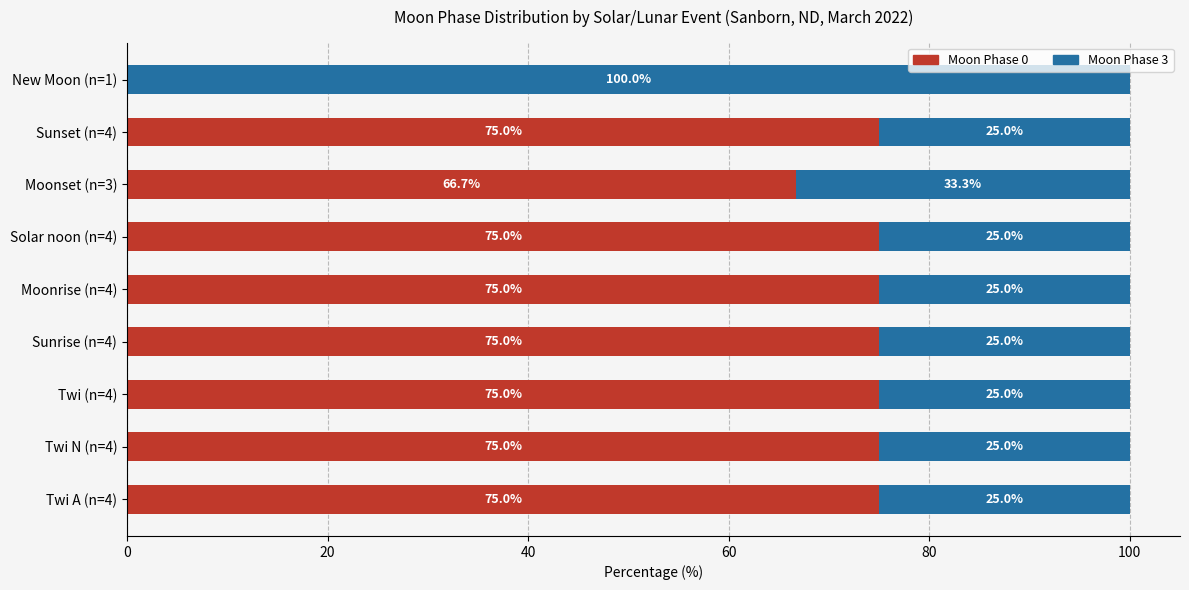

What is the maximum value for Moon Phase 0?

75.0